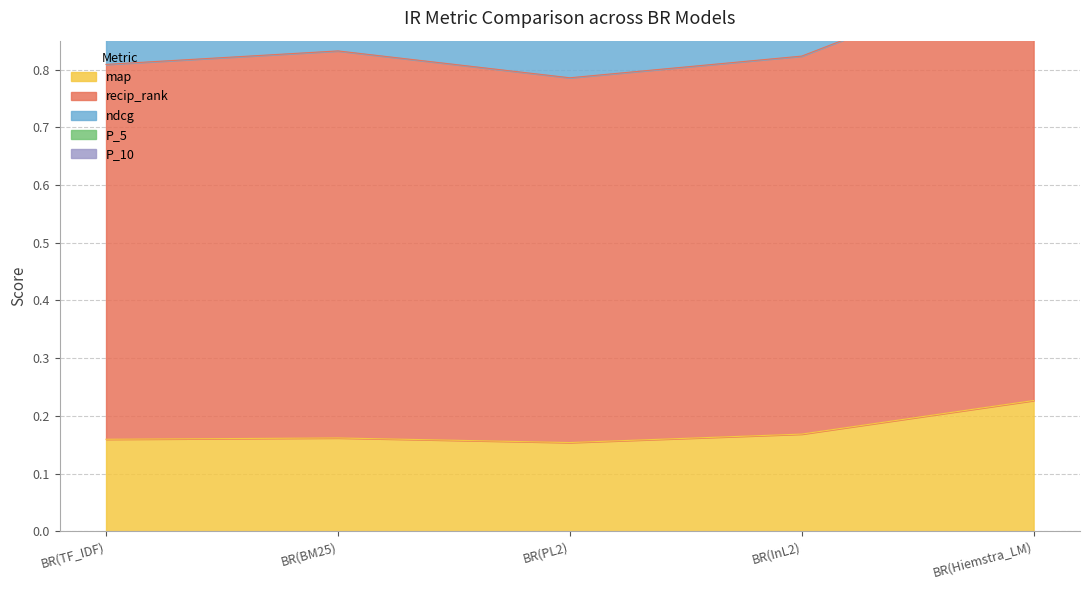

How many data points does each series have?

5